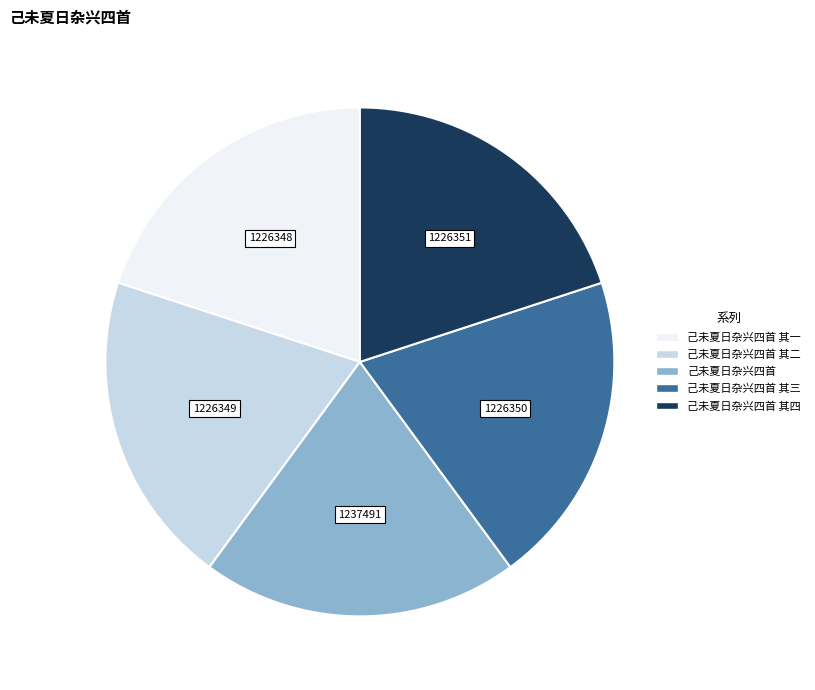

Is there any slice that represents more than half of the pie?

No